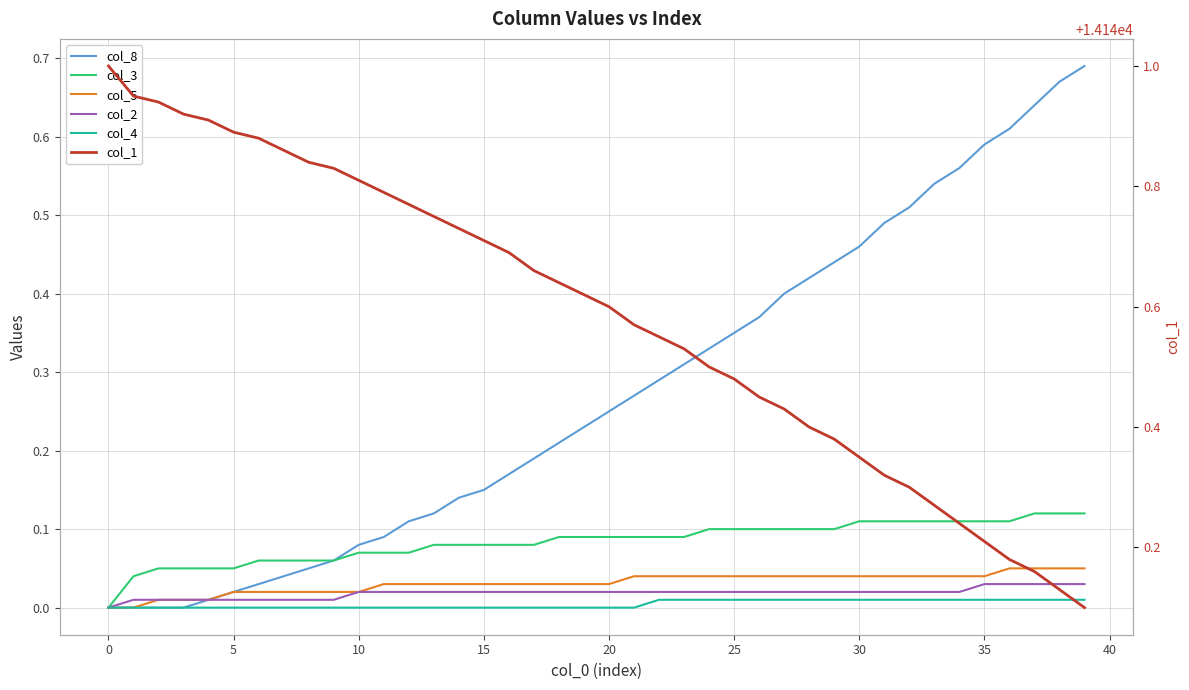

The value of col_8 at 30 is 0.5. True or false?

True